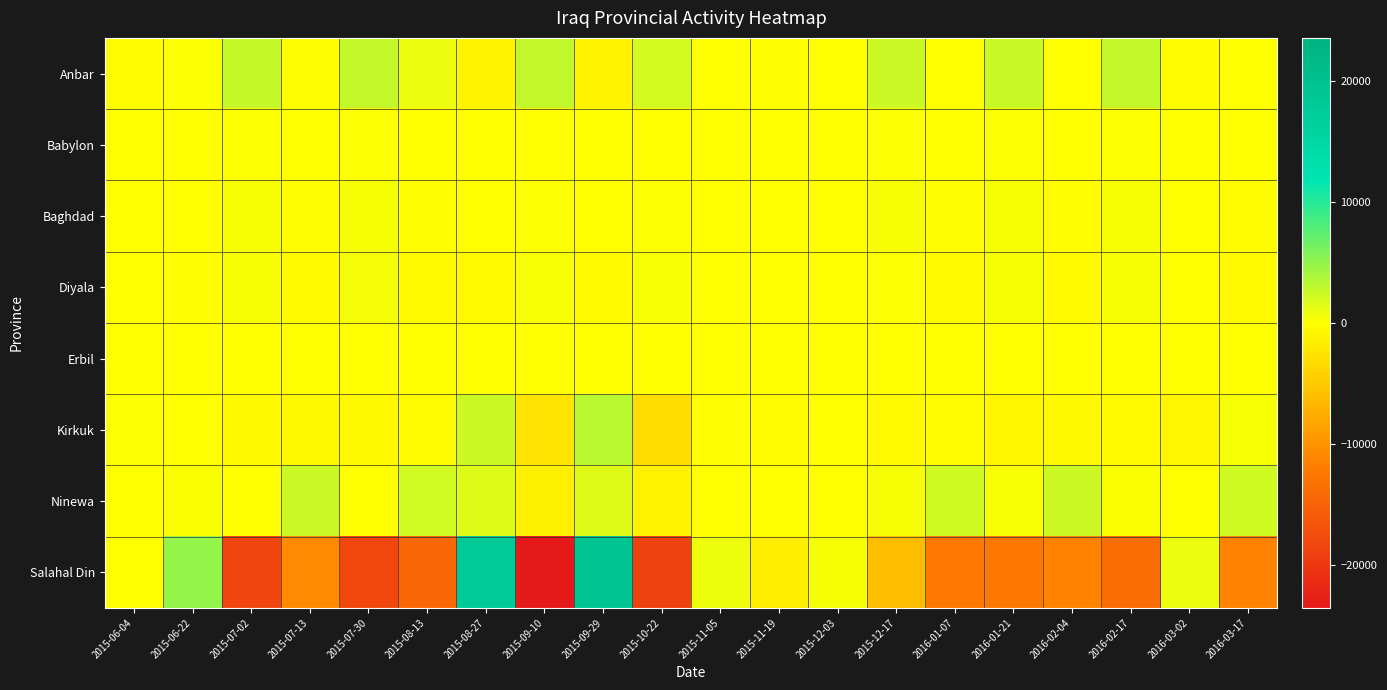

What is the smallest value displayed?

-23563